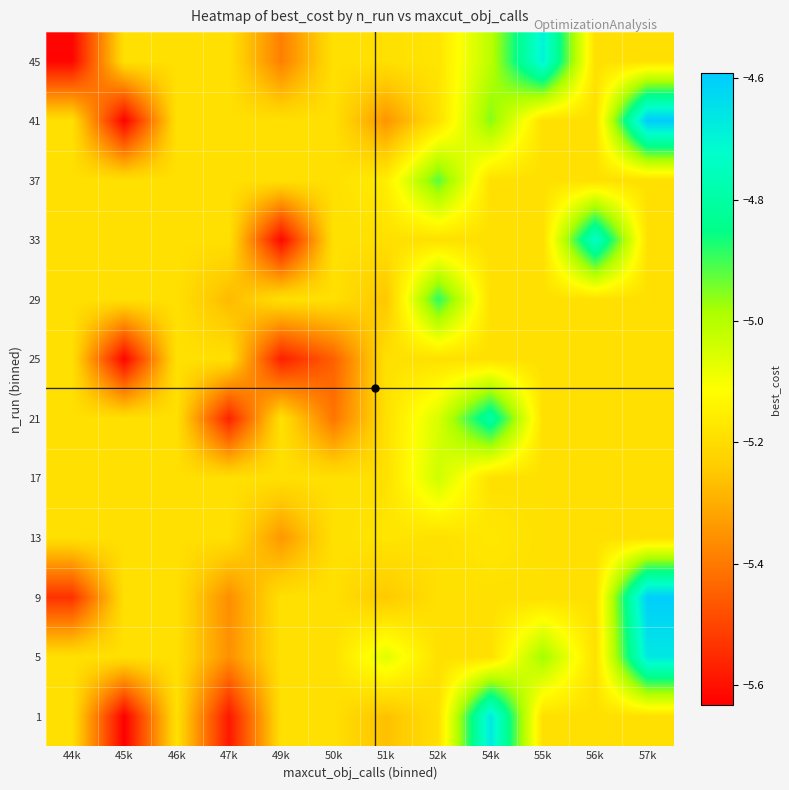

What is the smallest value displayed?

-5.6